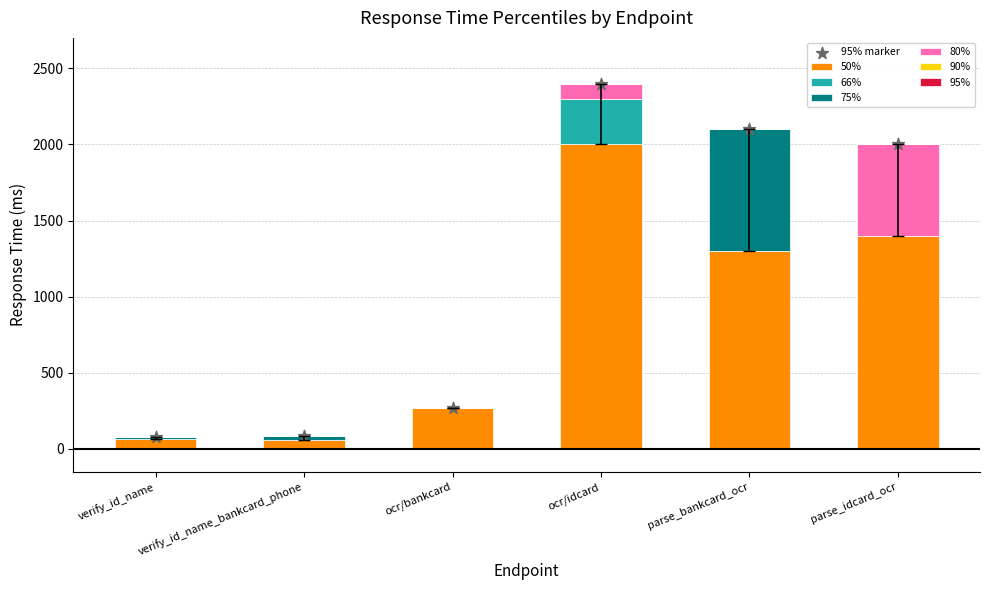

The value of 50% at parse_bankcard_ocr is 1300. True or false?

True